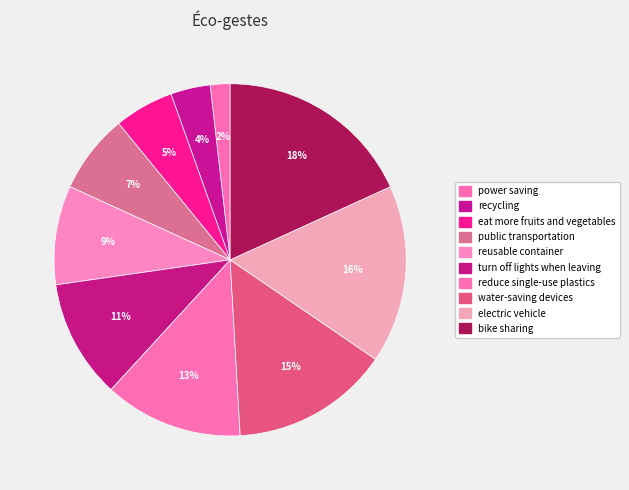

How many segments does this pie chart have?

10